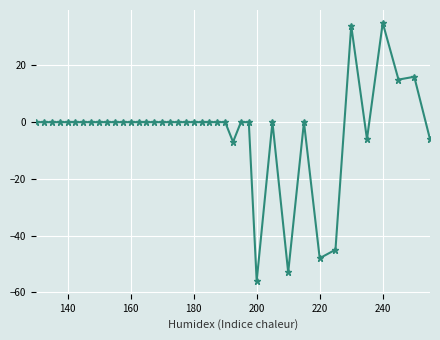

What is the difference between the second highest and minimum values?

90